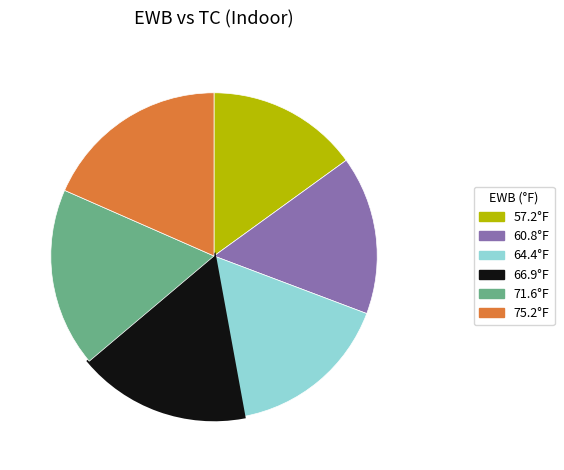

Is there any slice that represents more than half of the pie?

No